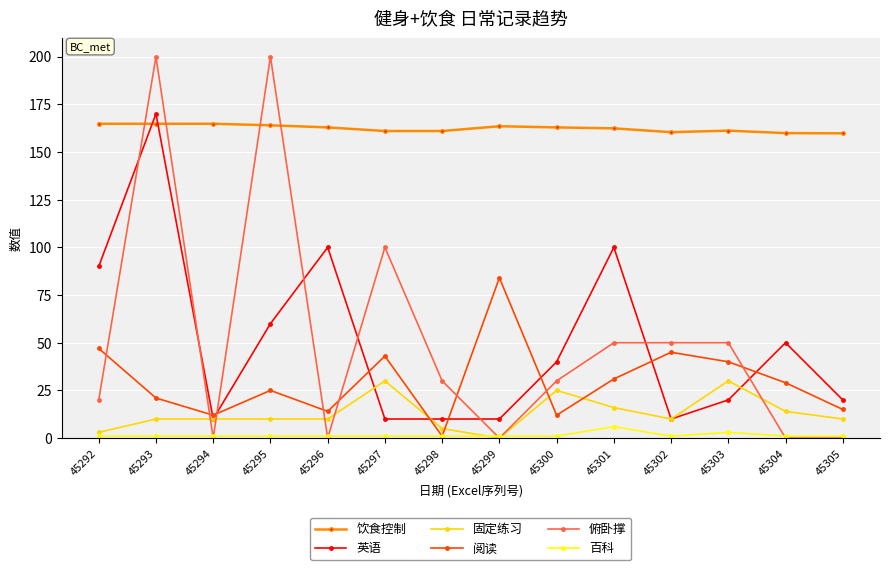

What is the spread (max minus min) of values at 45303?

158.2